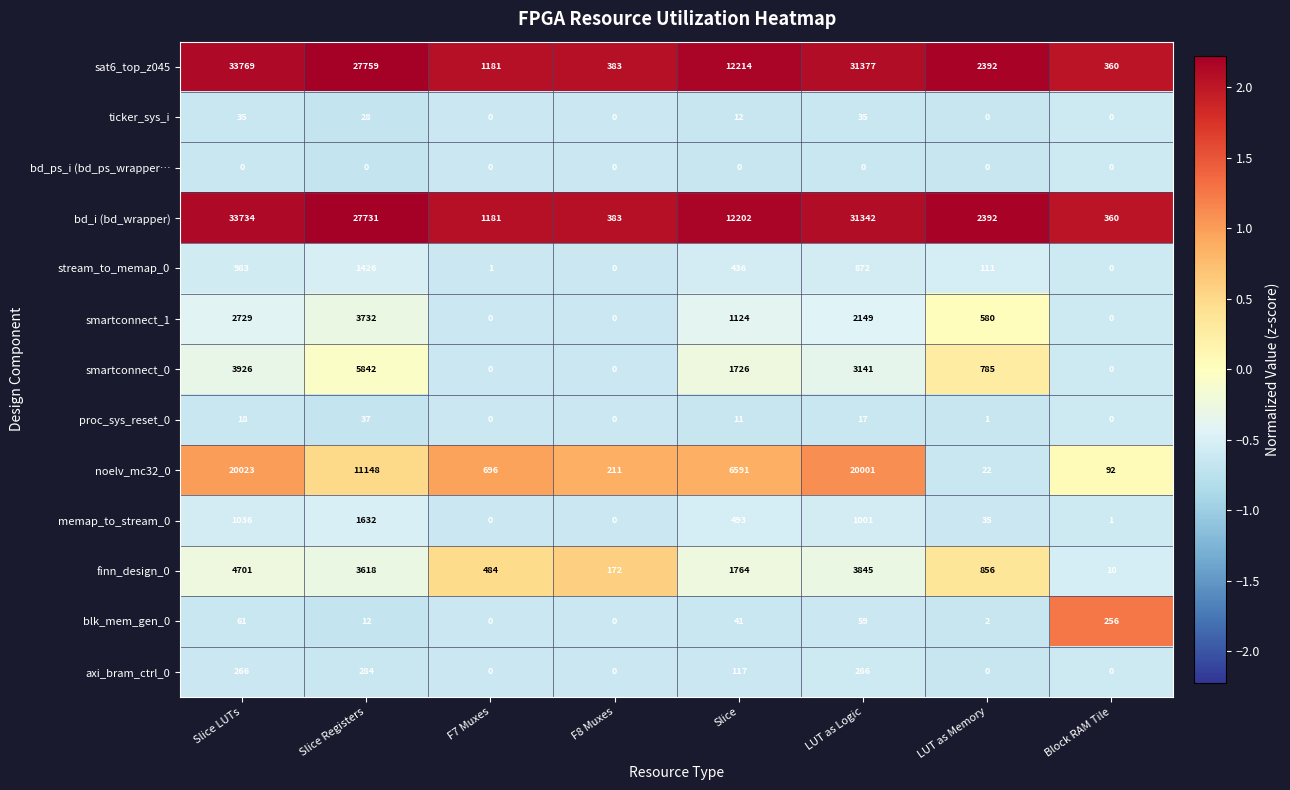

What is the average value of the ticker_sys_i series?

14